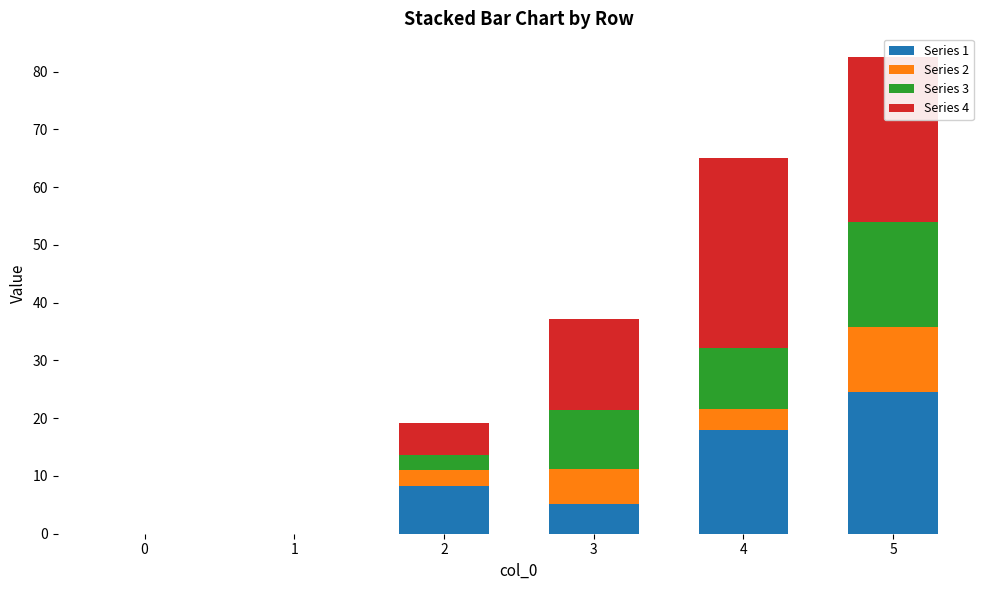

What is the total value across all series at 3?

37.1